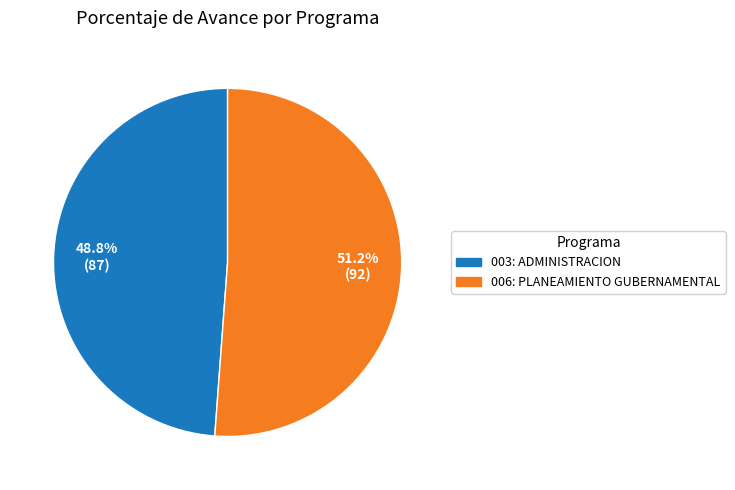

What is the ratio of the value at 006: PLANEAMIENTO GUBERNAMENTAL to the value at 003: ADMINISTRACION?

1.0